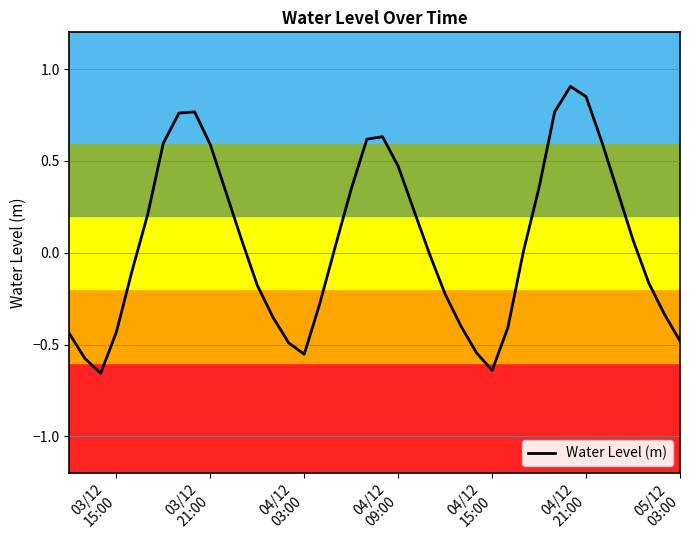

What is the difference between the maximum and minimum values?

1.6